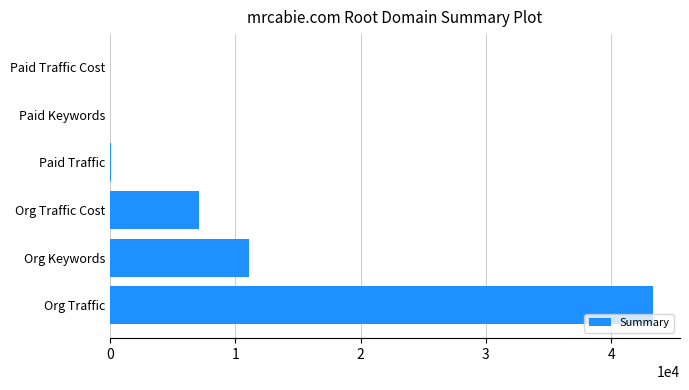

True or false: the data shows 43325 at Org Traffic.

True